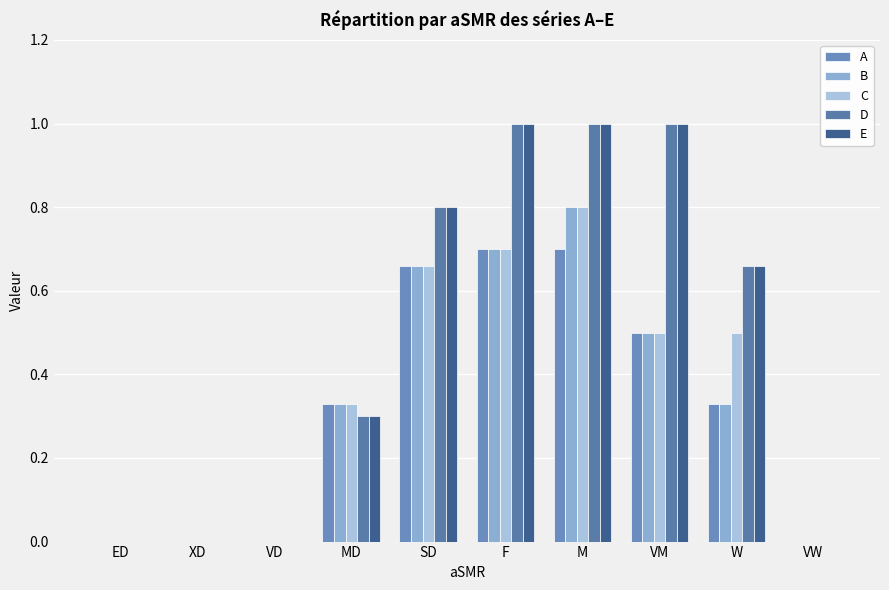

What is the total value across all series at W?

2.5